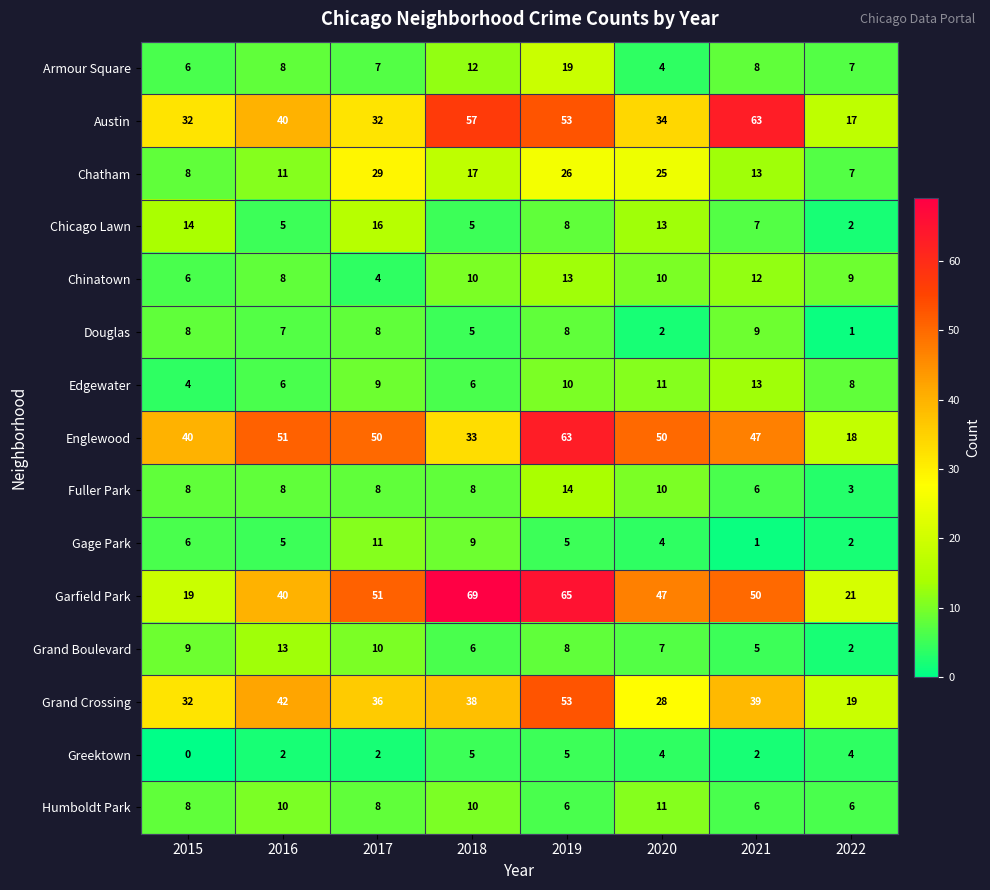

How many categories are shown in the chart?

8